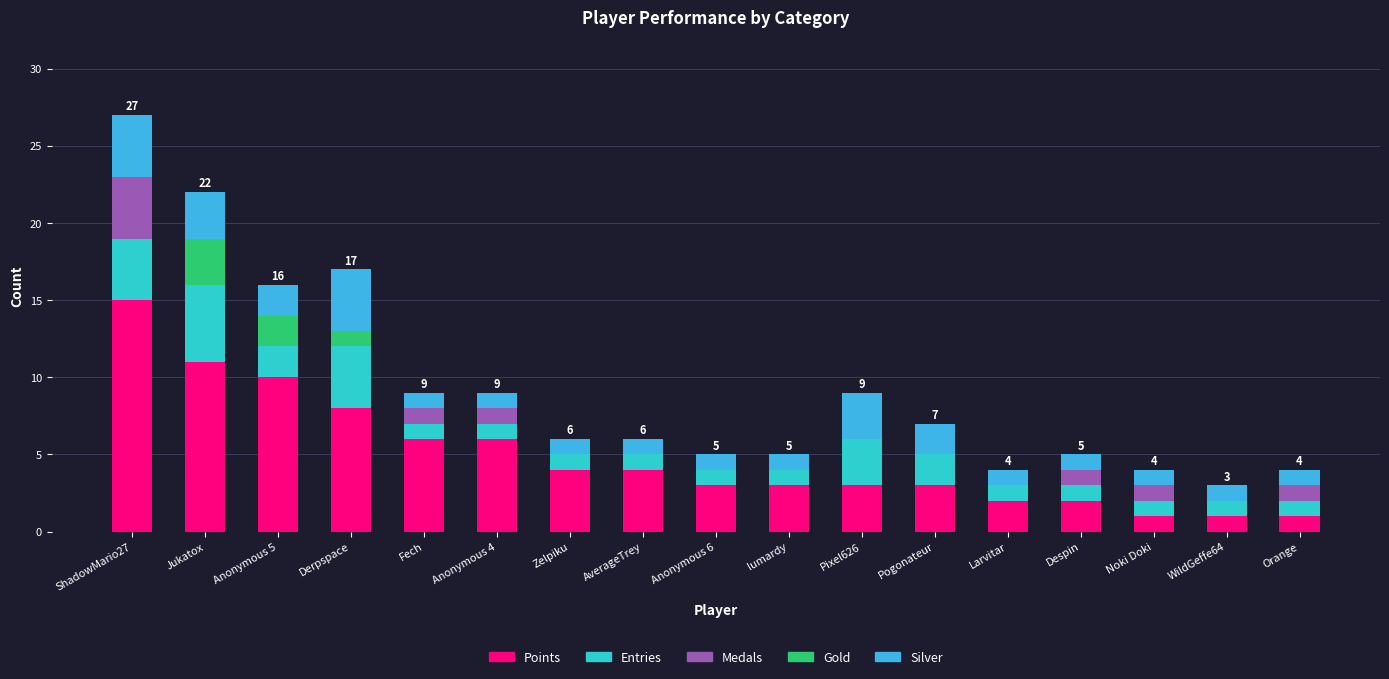

What is the average value of the Entries series?

2